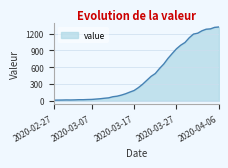

What is the difference between the maximum and minimum values?

1306